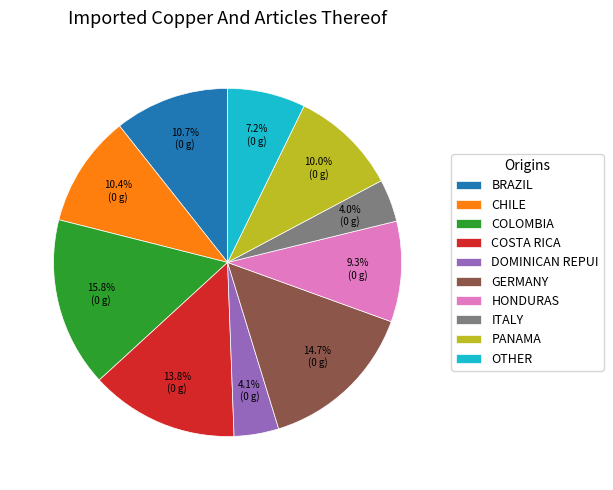

Which category has the biggest portion of the pie?

COLOMBIA